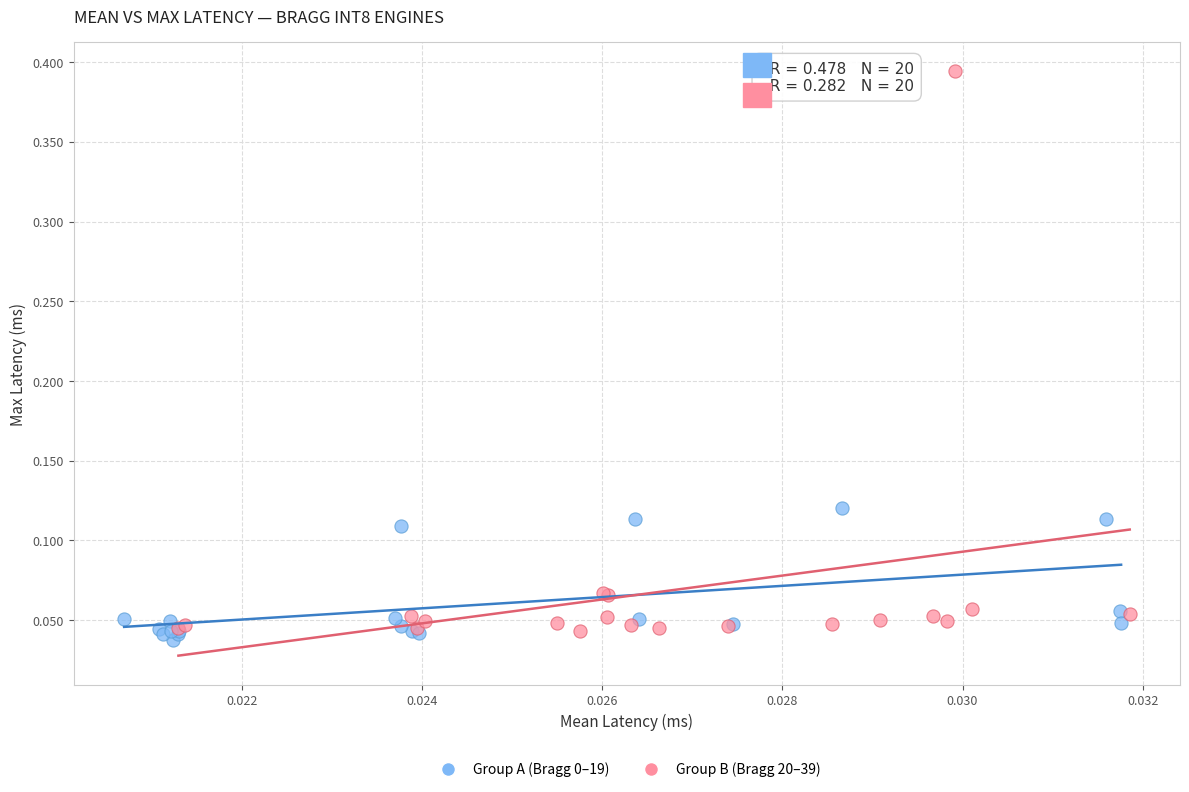

Which series has the largest Y range (max minus min)?

Group B (Bragg 20–39)